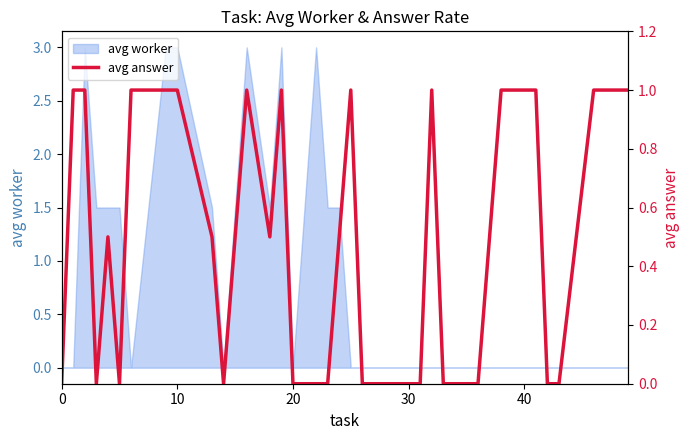

How many interior local valleys (lower than both neighbors) does the data have?

4